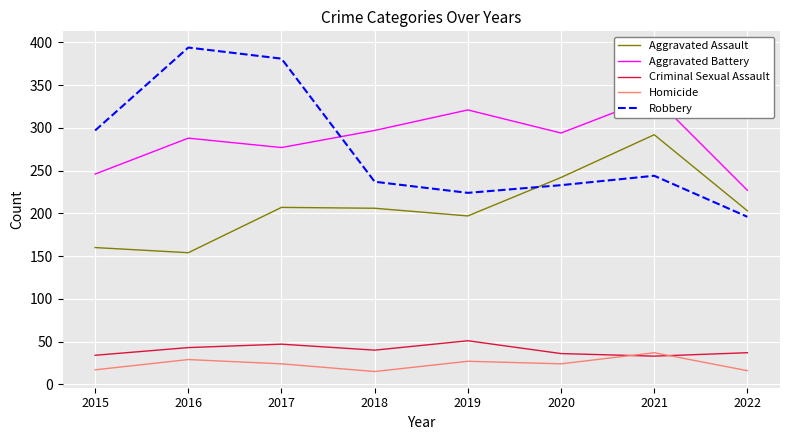

Which series has the largest total across all categories?

Aggravated Battery